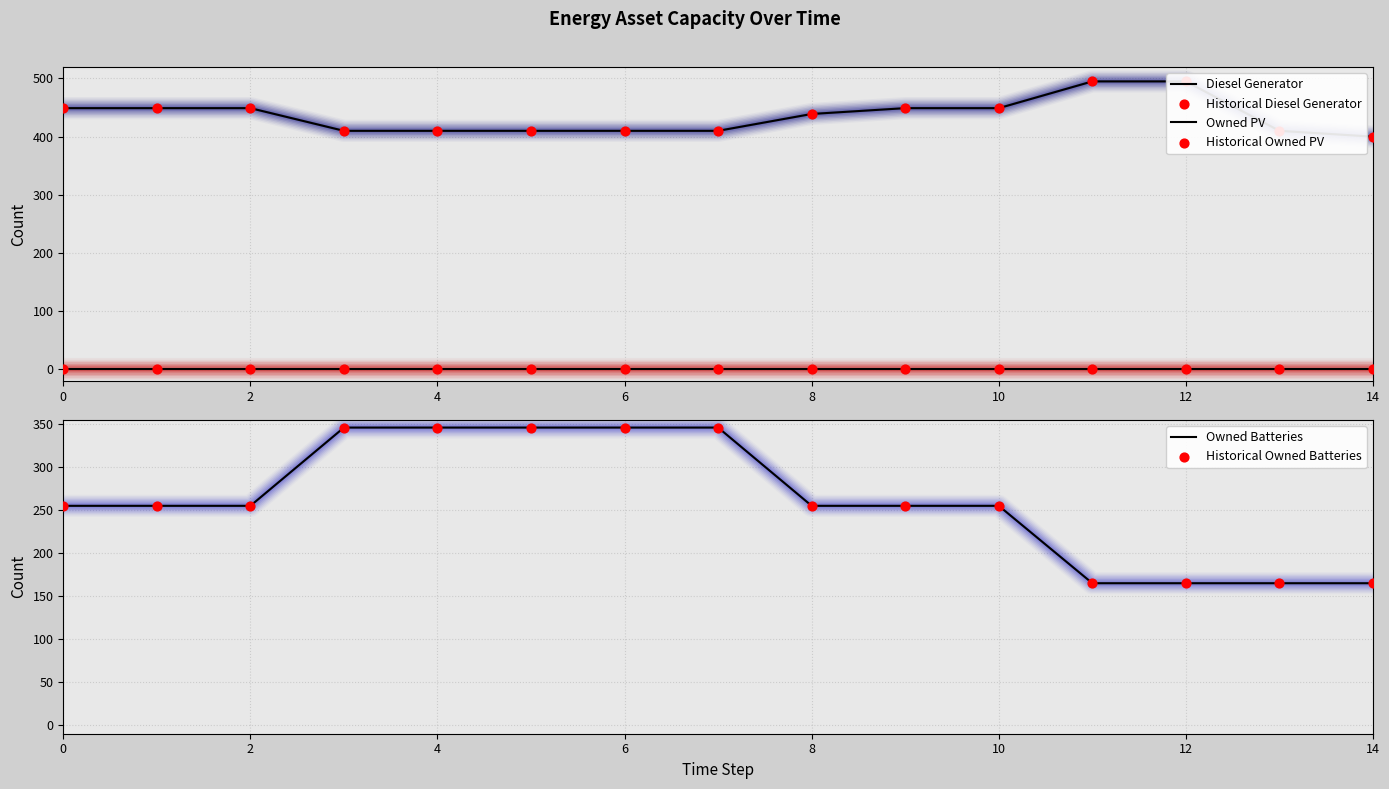

What are all the series names shown in the legend?

Diesel Generator, Owned PV, Historical Diesel Generator, Historical Owned PV, Owned Batteries, Historical Owned Batteries